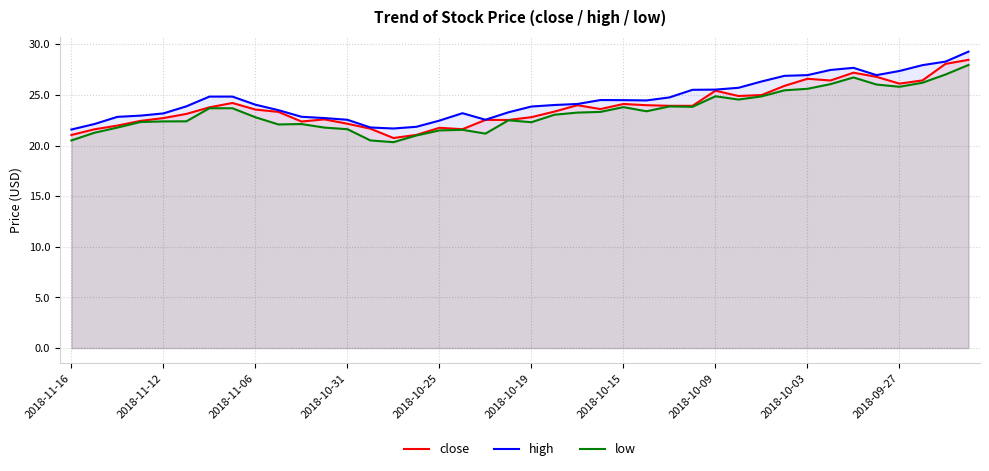

The value of low at 10 is 13.5. True or false?

False